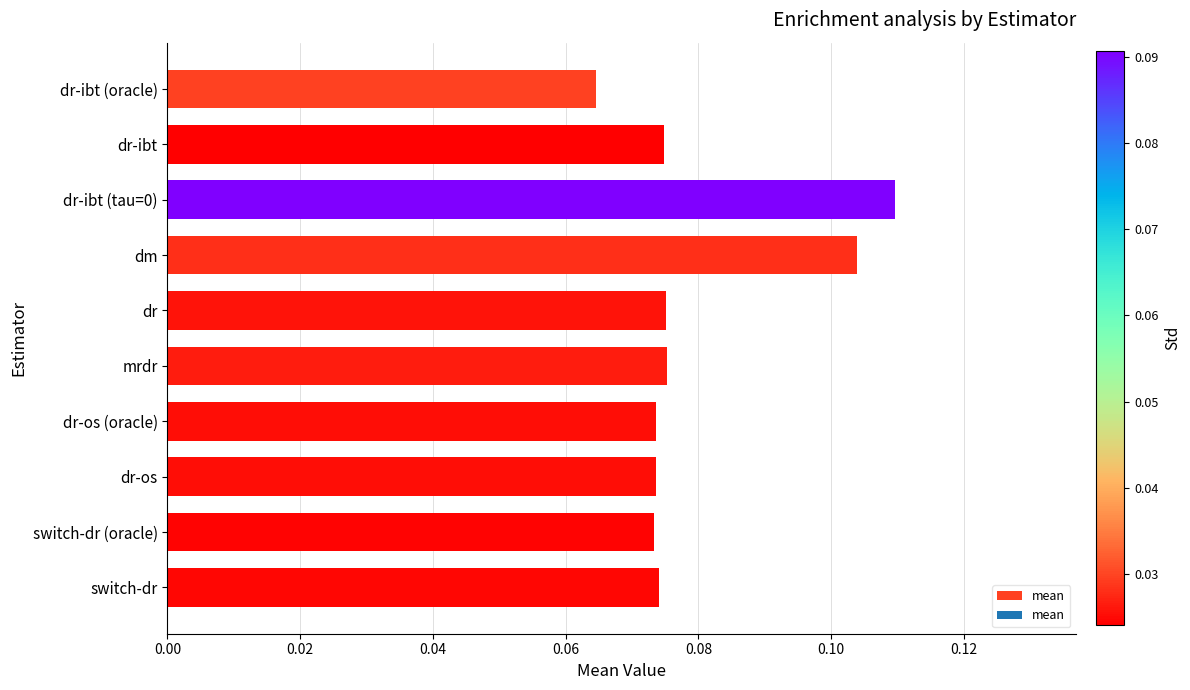

At which category does the chart reach its peak across all series?

dr-ibt (tau=0)